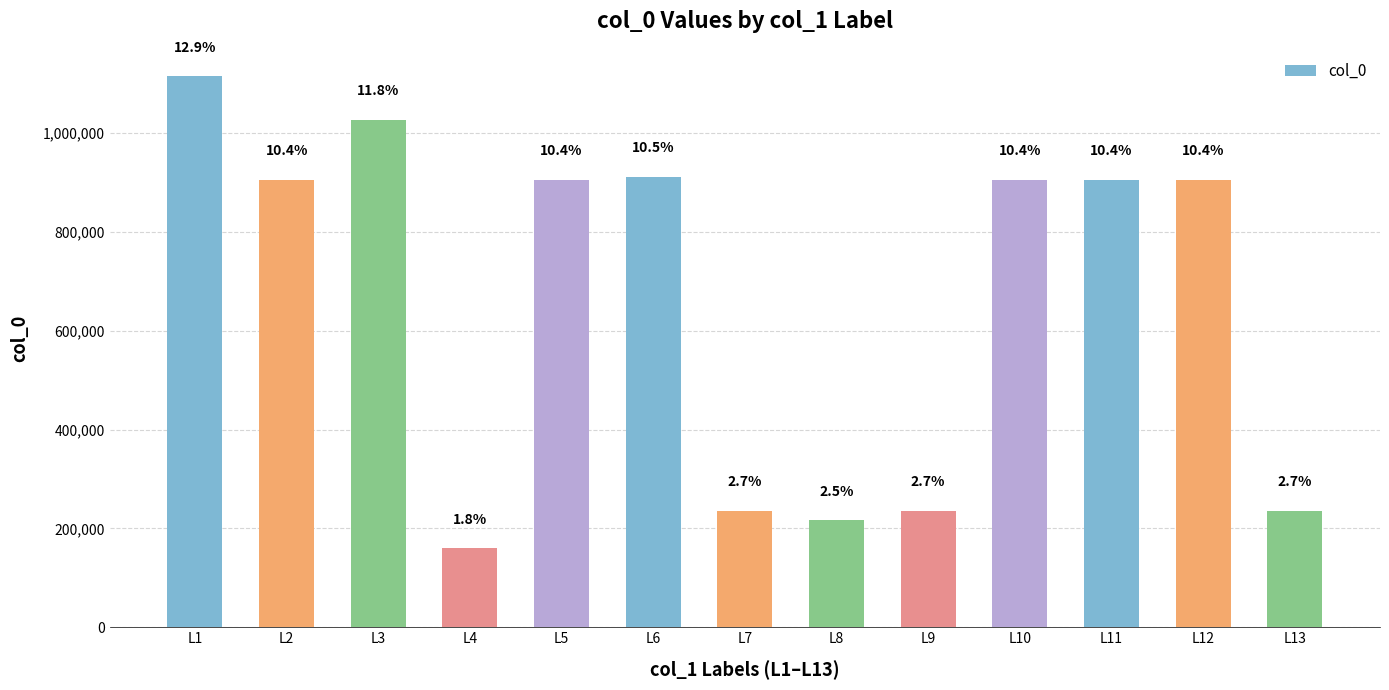

How many bars are there in total?

13